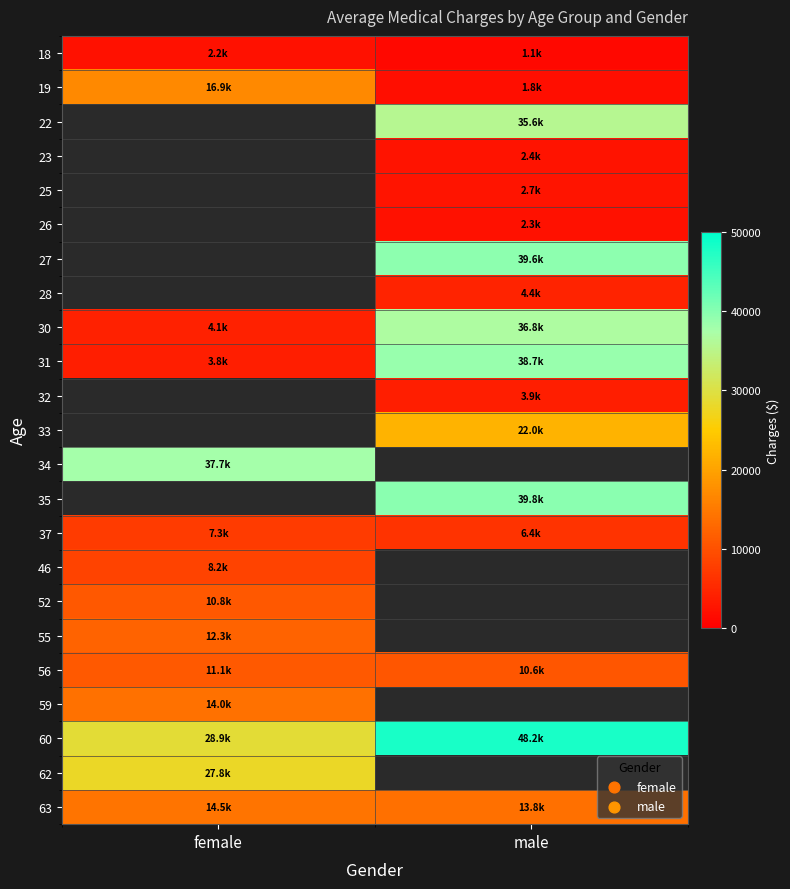

How many data points in 18 are less than 2198?

1